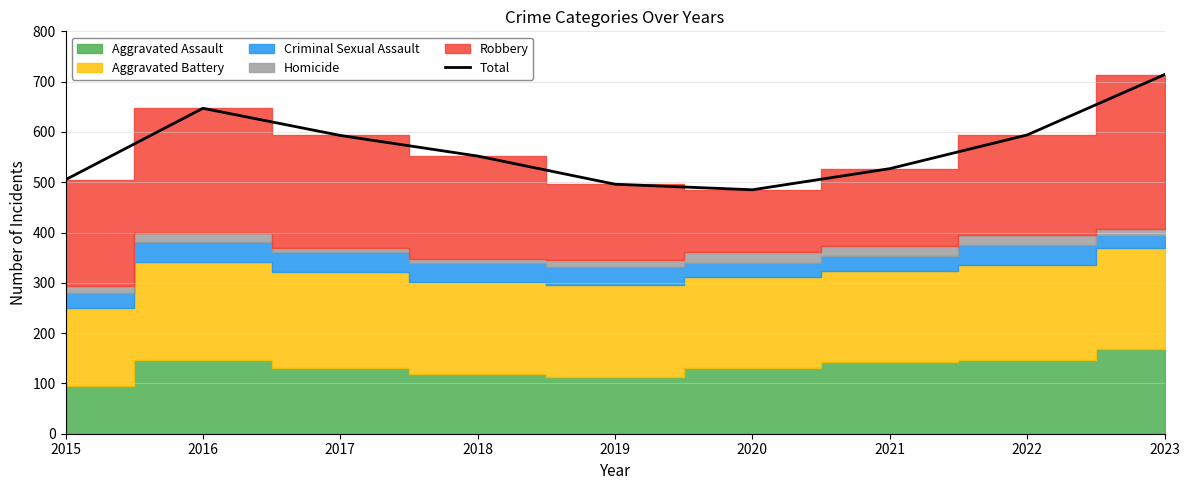

What is the change in value from 2015 to 2020?

-20